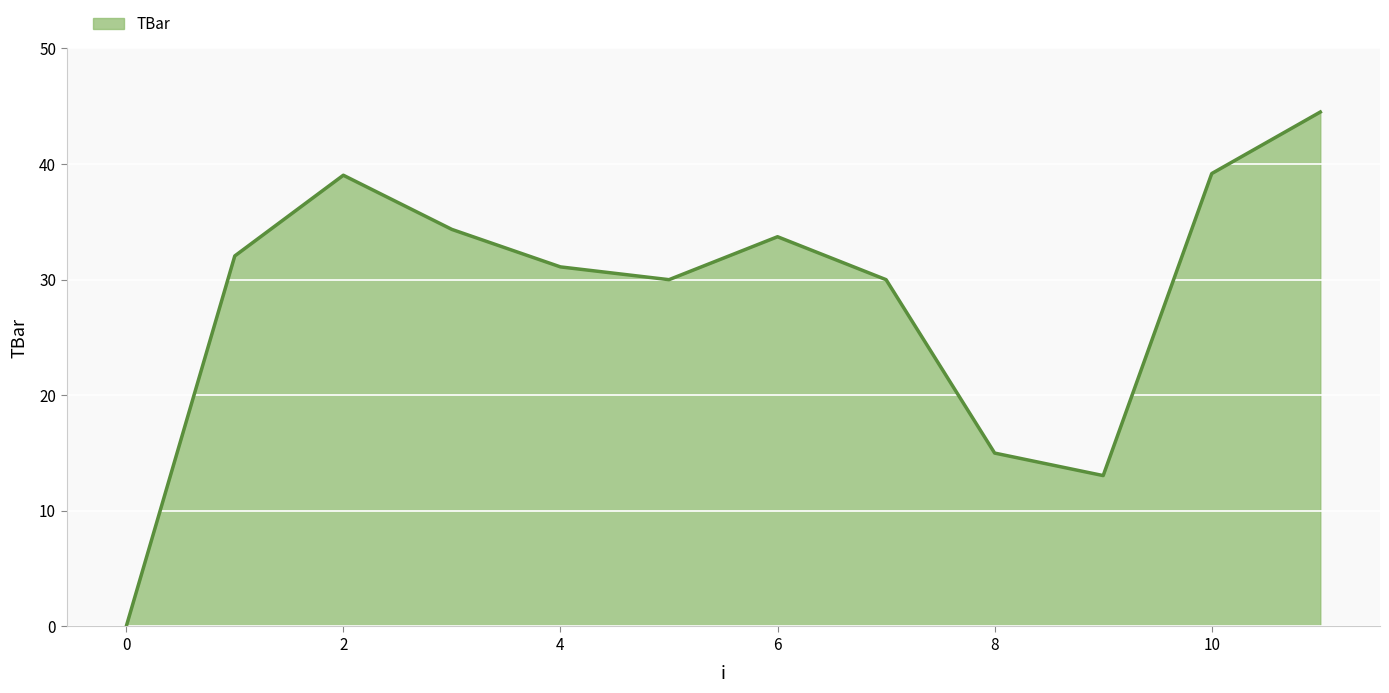

What is the difference between the maximum and minimum values?

44.5